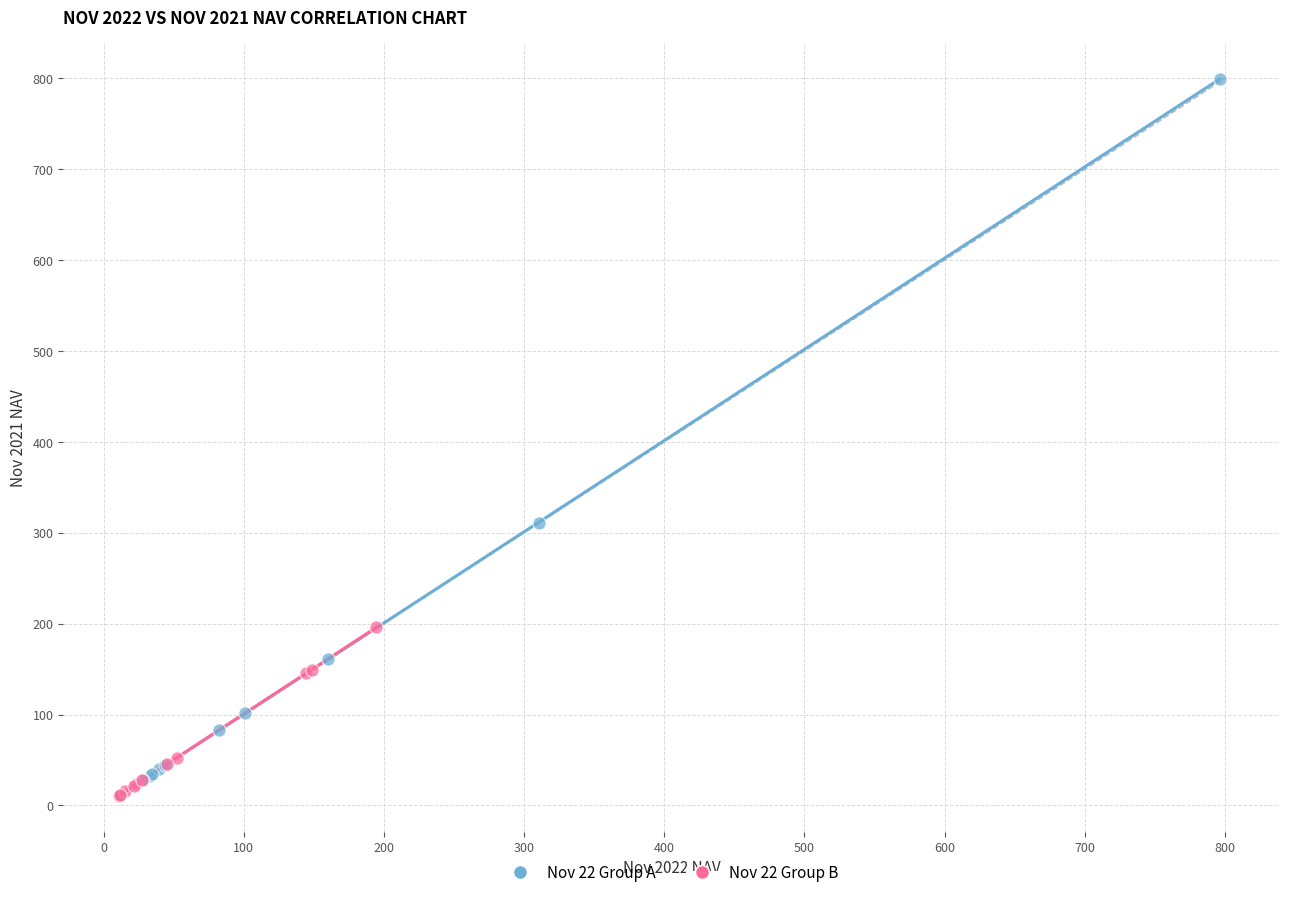

Which series contains the highest Y value?

Nov 22 Group A